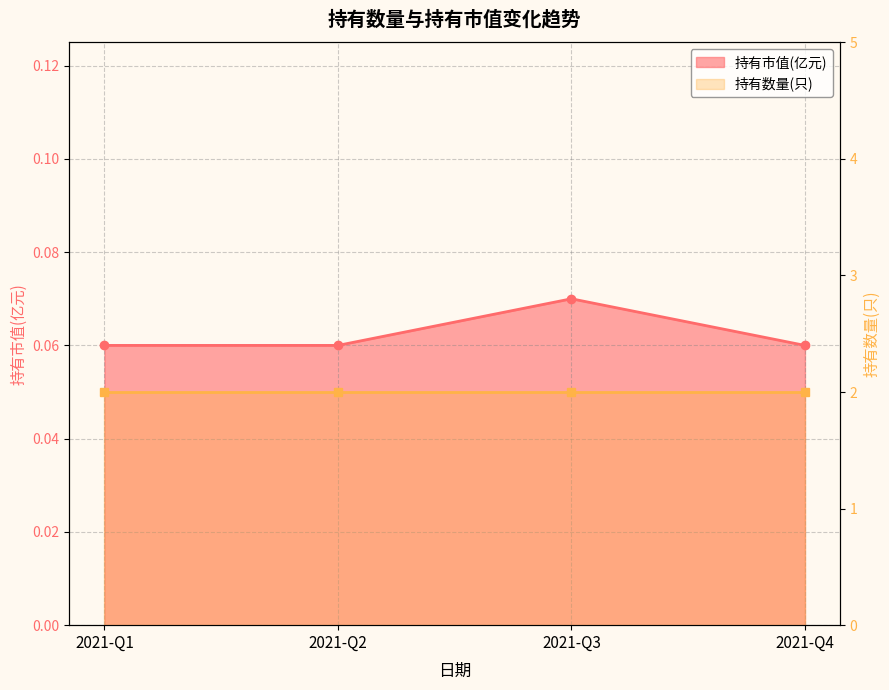

At which label is the value closest to 0?

2021-Q1